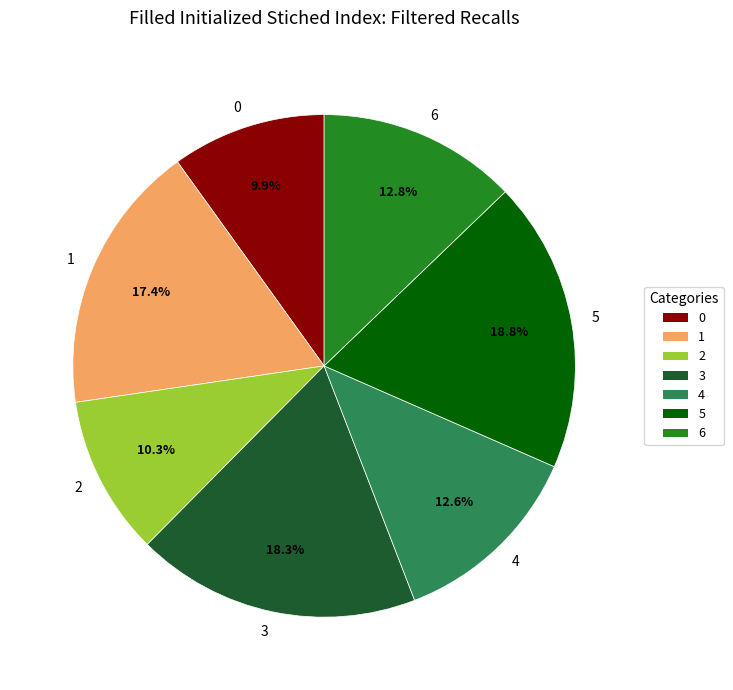

What percentage is the 1 slice, to the nearest percent?

17%